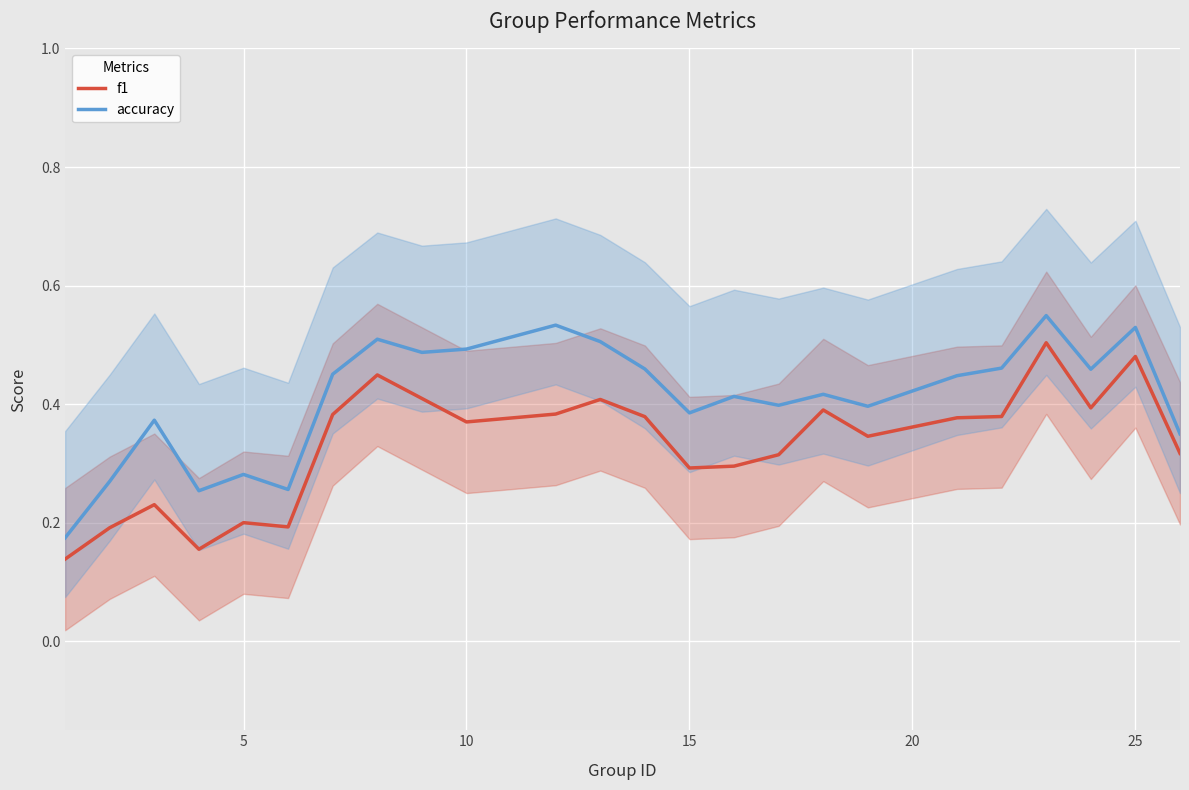

The value of f1 at 5 is 0.1. True or false?

False